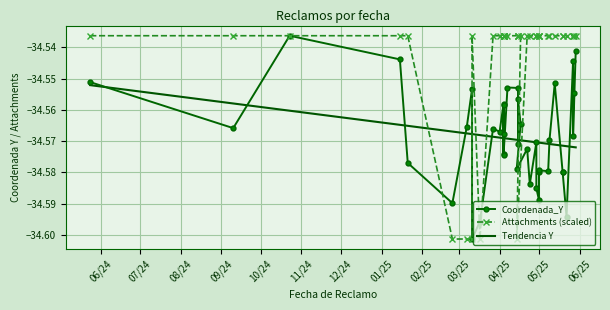

Reading left to right, list all the values displayed in this chart.

Coordenada_Y: -34.6	-34.6	-34.5	-34.5	-34.6	-34.6	-34.6	-34.6	-34.6	-34.6	-34.6	-34.6	-34.6	-34.6	-34.6	-34.6	-34.6	-34.6	-34.6	-34.6	-34.6	-34.6	-34.6	-34.6	-34.6	-34.6	-34.6	-34.6	-34.6	-34.6	-34.6	-34.6	-34.6	-34.6	-34.6	-34.6	-34.5	-34.6	-34.6	-34.5
Attachments (scaled): -34.5	-34.5	-34.5	-34.5	-34.5	-34.6	-34.6	-34.6	-34.5	-34.6	-34.5	-34.5	-34.5	-34.5	-34.5	-34.5	-34.5	-34.5	-34.5	-34.5	-34.5	-34.5	-34.6	-34.5	-34.5	-34.5	-34.5	-34.5	-34.5	-34.5	-34.5	-34.5	-34.5	-34.5	-34.5	-34.5	-34.5	-34.5	-34.5	-34.5
Tendencia Y: -34.6	-34.6	-34.6	-34.6	-34.6	-34.6	-34.6	-34.6	-34.6	-34.6	-34.6	-34.6	-34.6	-34.6	-34.6	-34.6	-34.6	-34.6	-34.6	-34.6	-34.6	-34.6	-34.6	-34.6	-34.6	-34.6	-34.6	-34.6	-34.6	-34.6	-34.6	-34.6	-34.6	-34.6	-34.6	-34.6	-34.6	-34.6	-34.6	-34.6